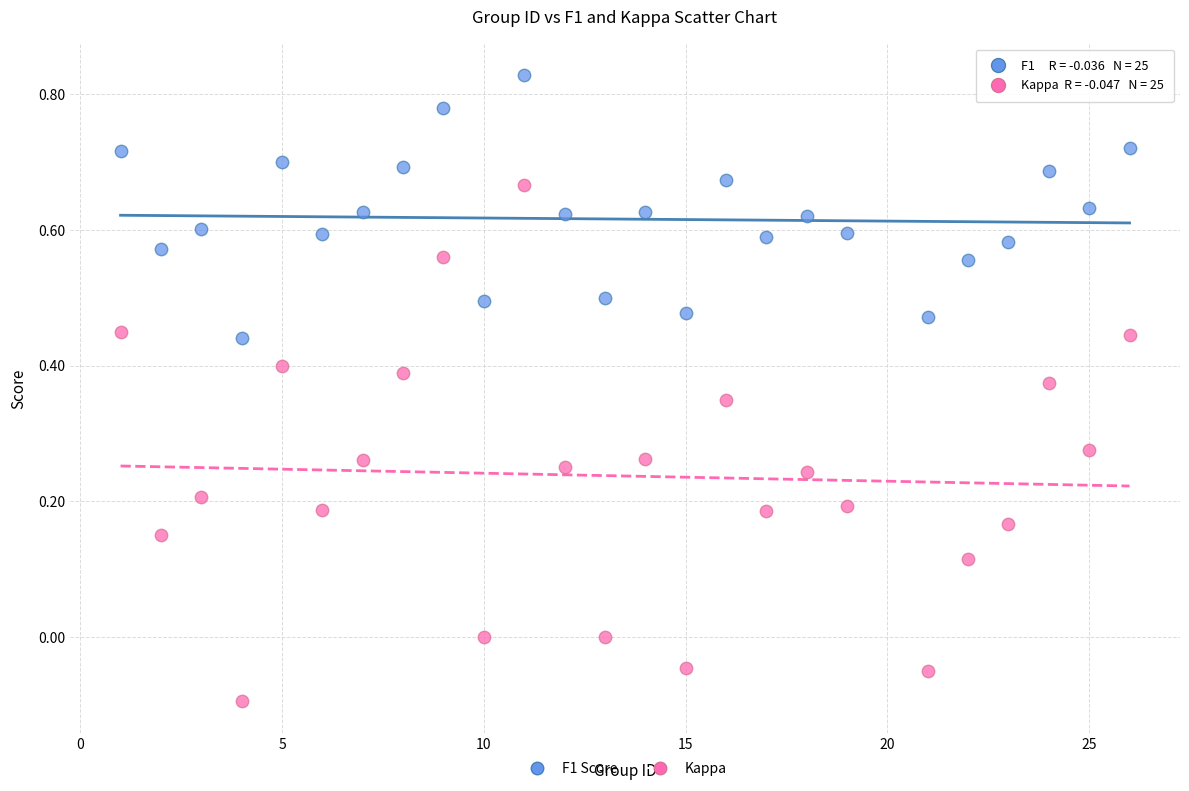

What is the X range (max minus min) for the scatter plot?

25.0